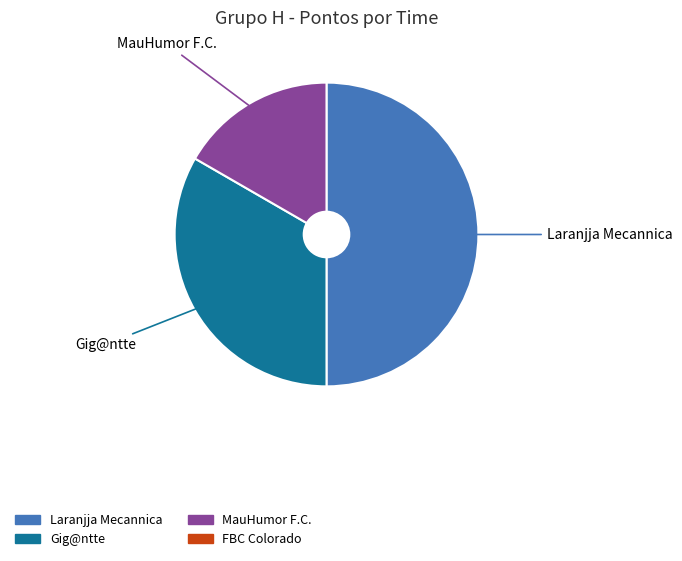

How many segments does this pie chart have?

3